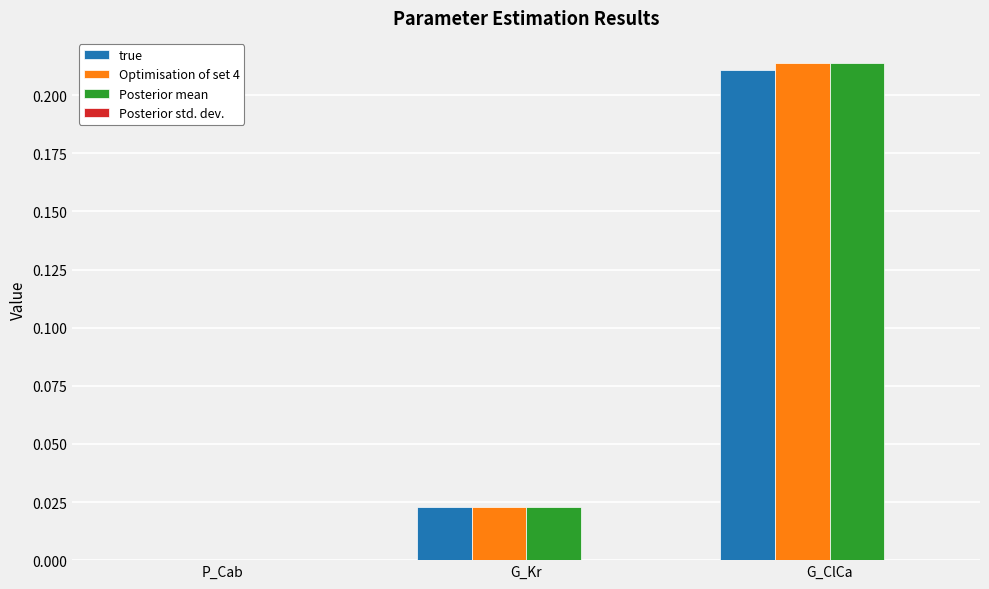

At which category is the sum across all series the highest?

G_ClCa